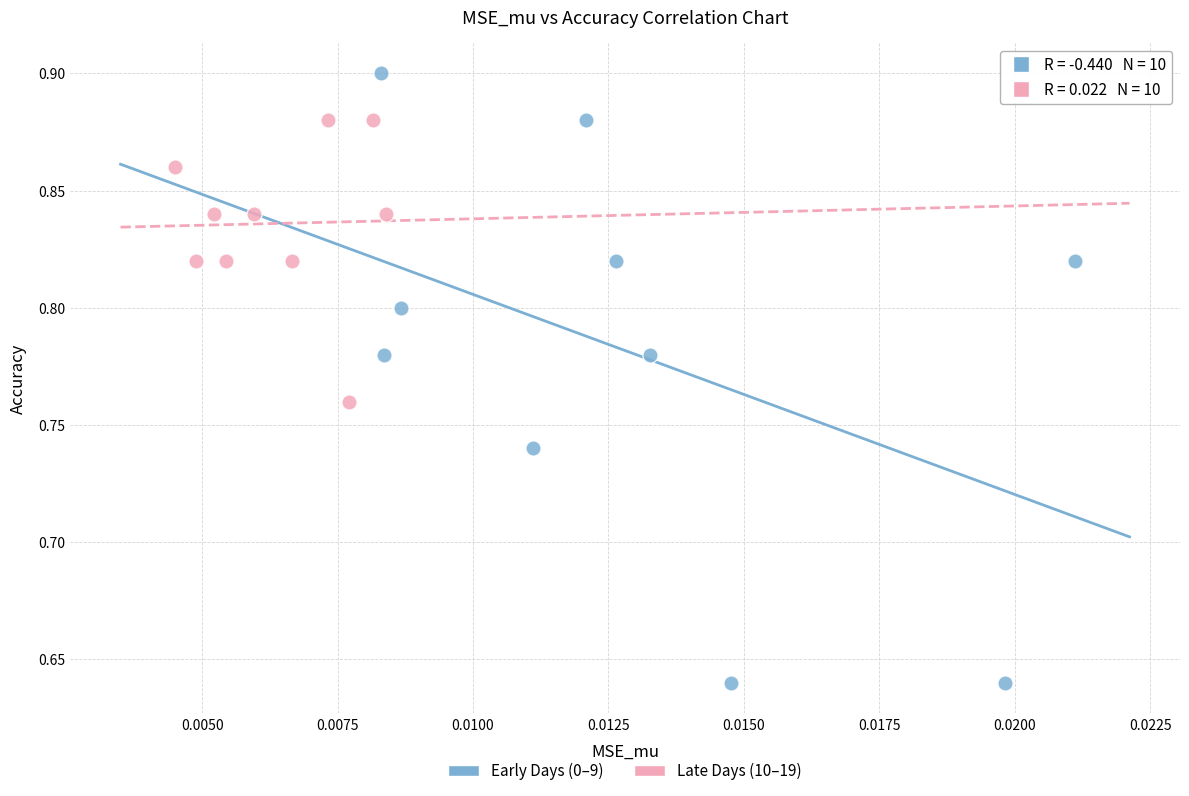

Which series reaches the maximum Y coordinate?

Early Days (0–9)